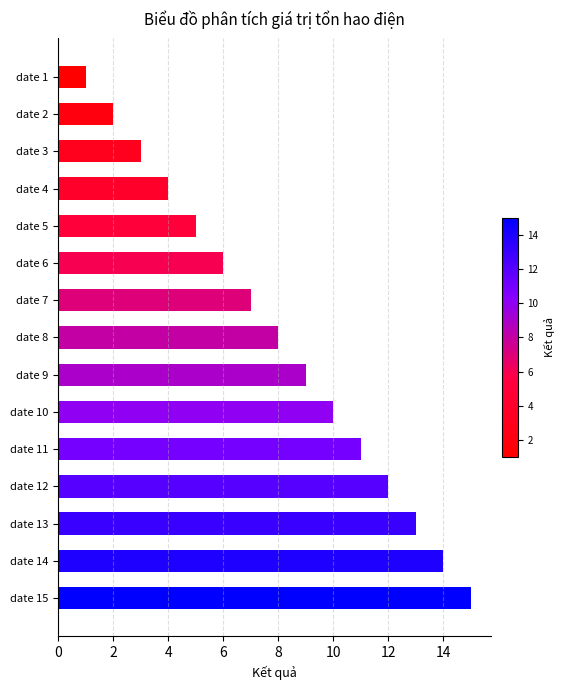

Count the number of categories in the chart.

15